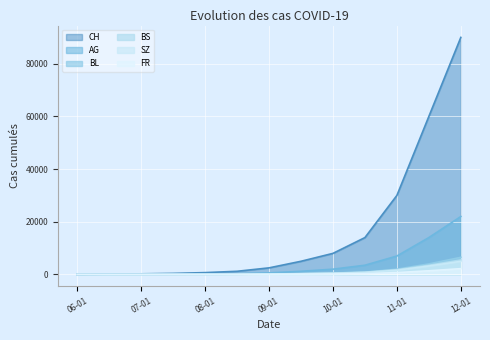

Reading right to left, transcribe all the data shown in this chart.

CH: 90000	60000	30000	14000	8000	5000	2500	1200	700	400	237	126	1
AG: 22000	14000	7000	3500	2000	1200	600	280	150	80	45	30	0
BL: 6500	4000	2000	900	550	320	160	80	40	20	11	7	0
BS: 5500	3500	1800	850	500	300	150	70	35	18	12	9	0
SZ: 5000	3200	1600	750	450	260	130	60	30	15	6	0	0
FR: 2200	1400	700	300	180	100	50	20	10	5	2	0	0